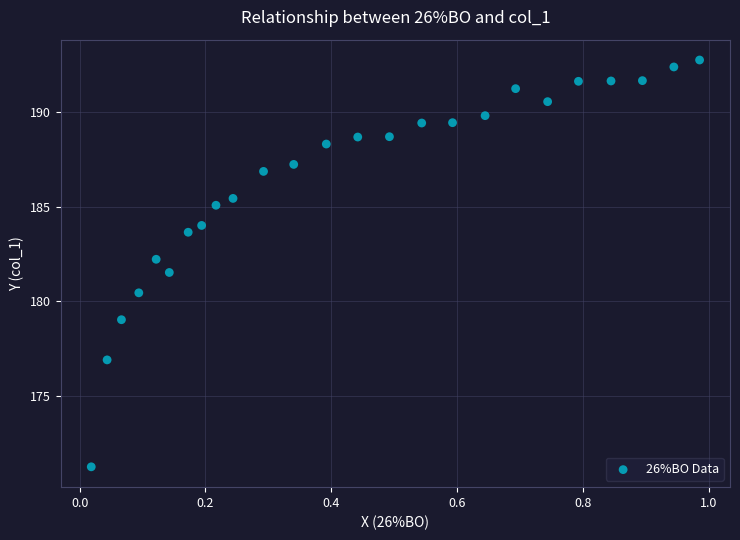

What is the range of Y values (max minus min)?

21.5